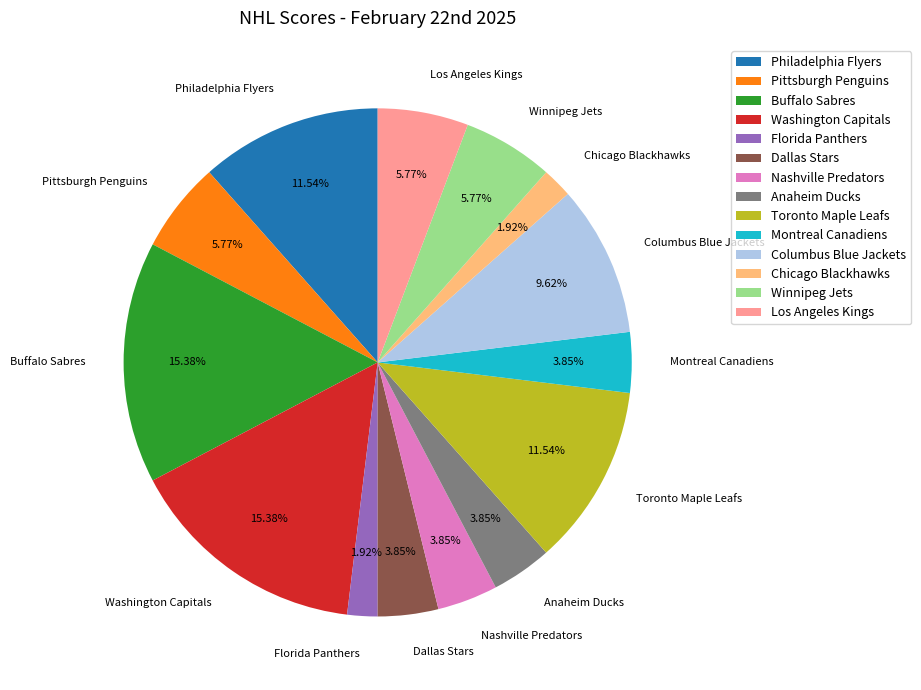

Is it true that Toronto Maple Leafs is 18% of the pie?

False